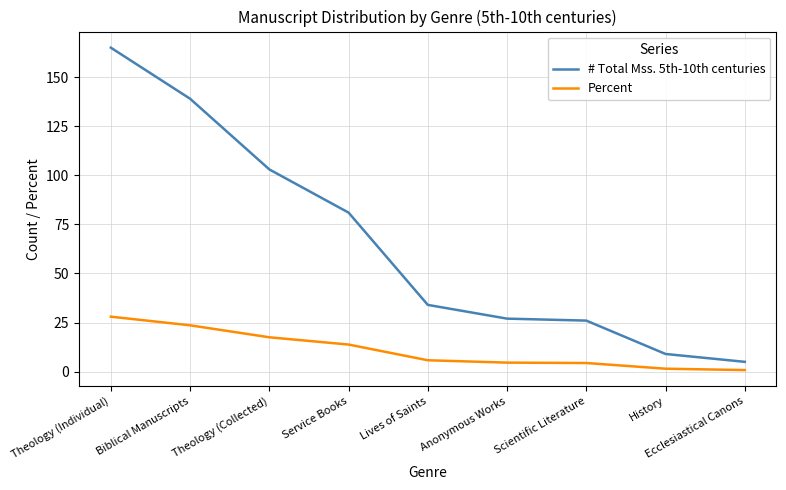

At which label does Percent reach its peak?

Theology (Individual)